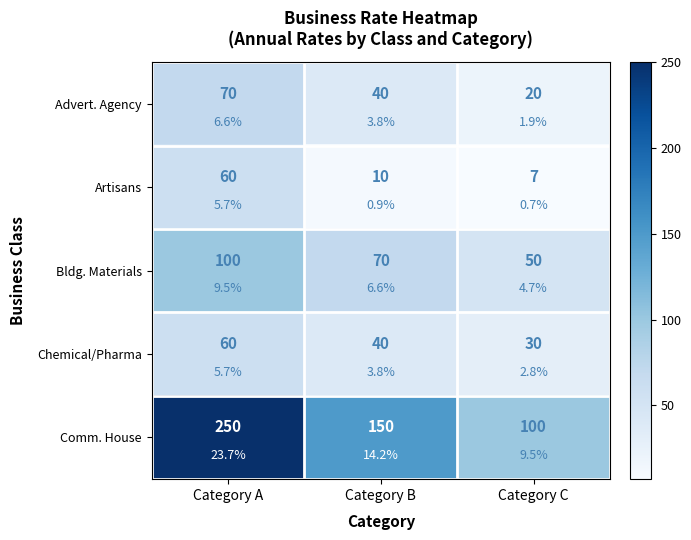

What is the minimum value for Advert. Agency?

20